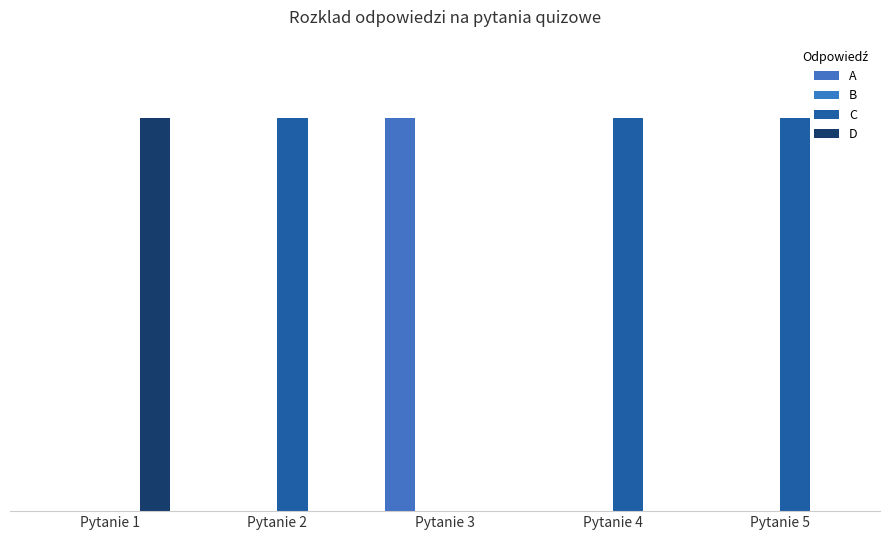

What is the difference between the maximum and minimum values in the C series?

1